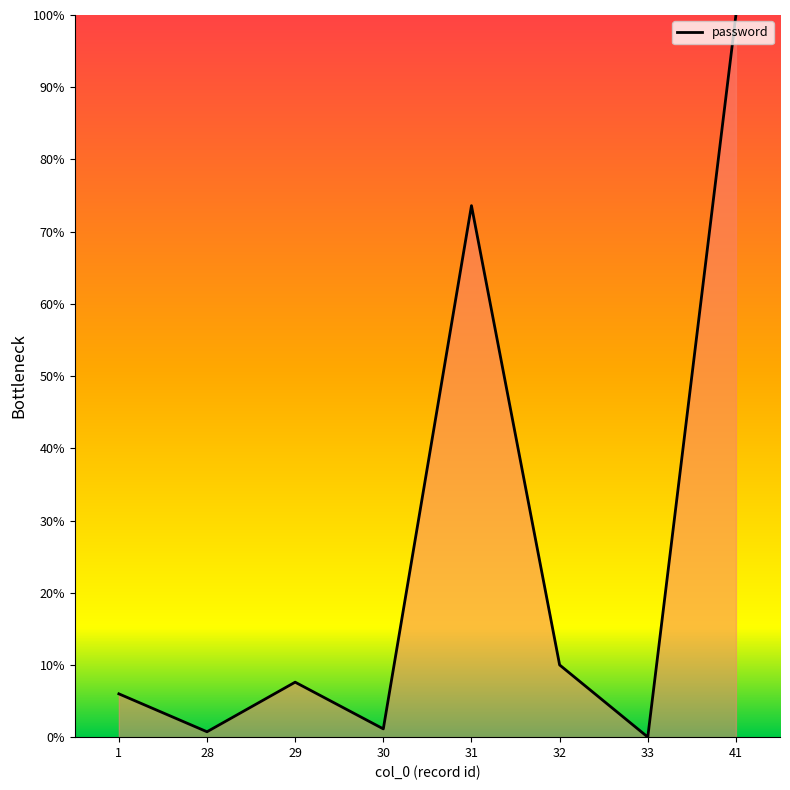

At which category does the chart reach its peak across all series?

41